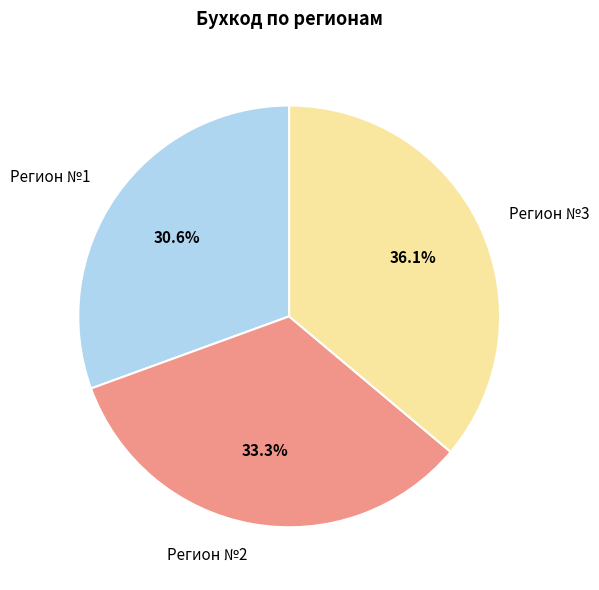

Is there any slice that represents more than half of the pie?

No